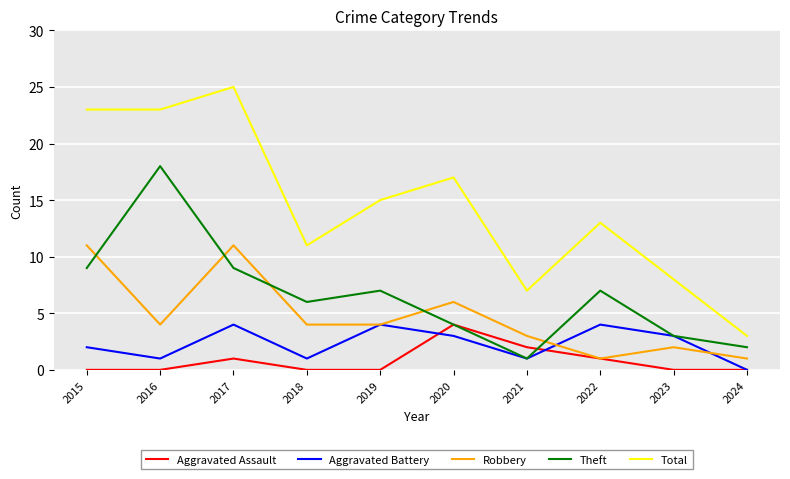

True or false: Total and Aggravated Battery cross at least once.

False